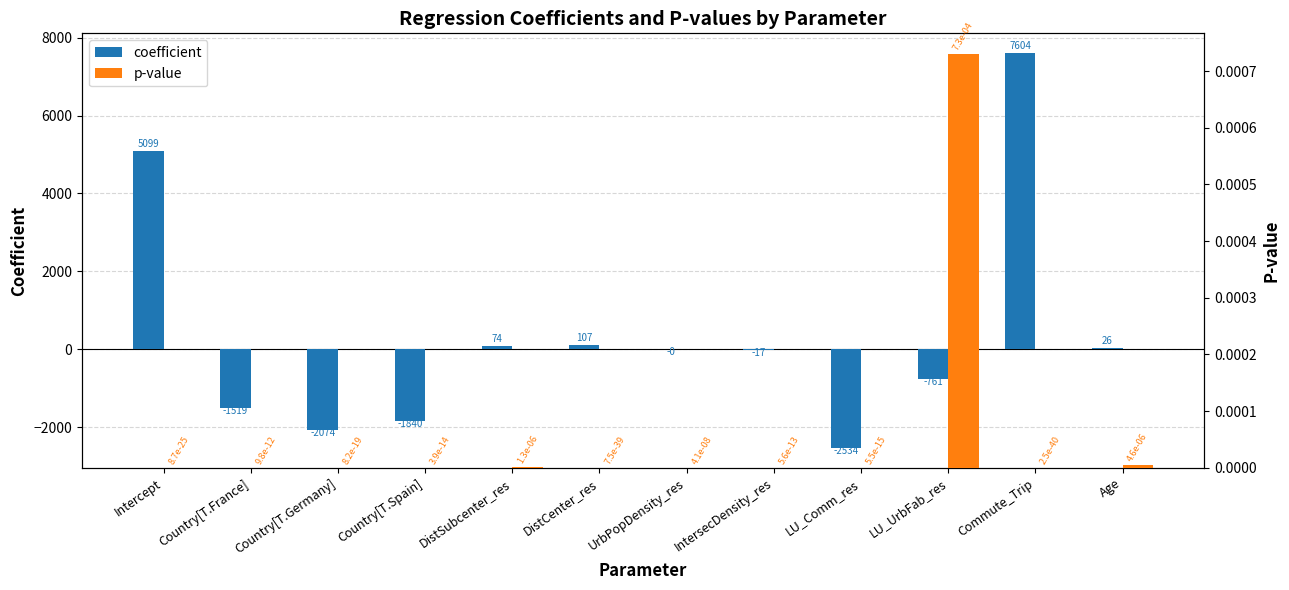

Is it true that coefficient equals -17.0 at IntersecDensity_res?

True